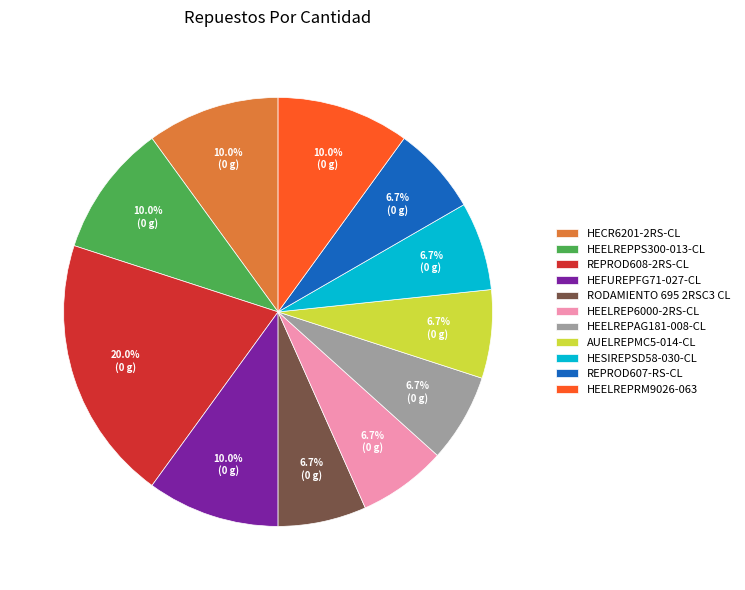

To the nearest percent, what percentage of the pie is HEELREP6000-2RS-CL?

7%